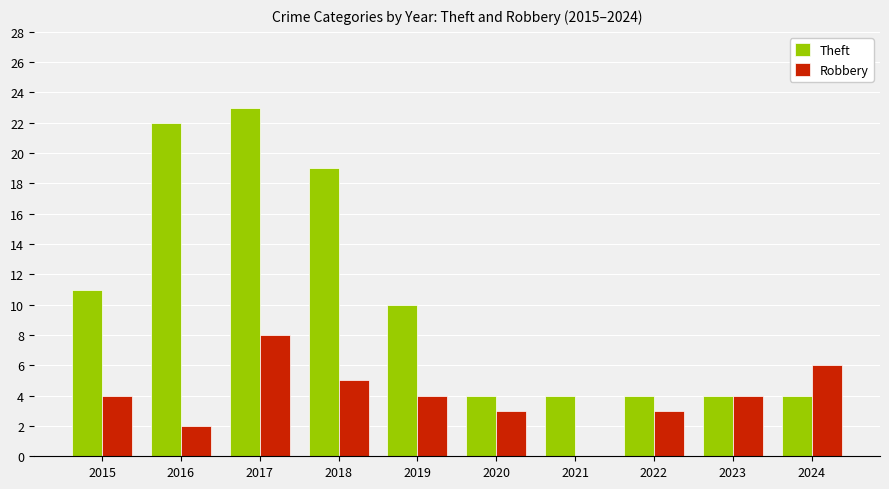

The value of Theft at 2024 is 7. True or false?

False